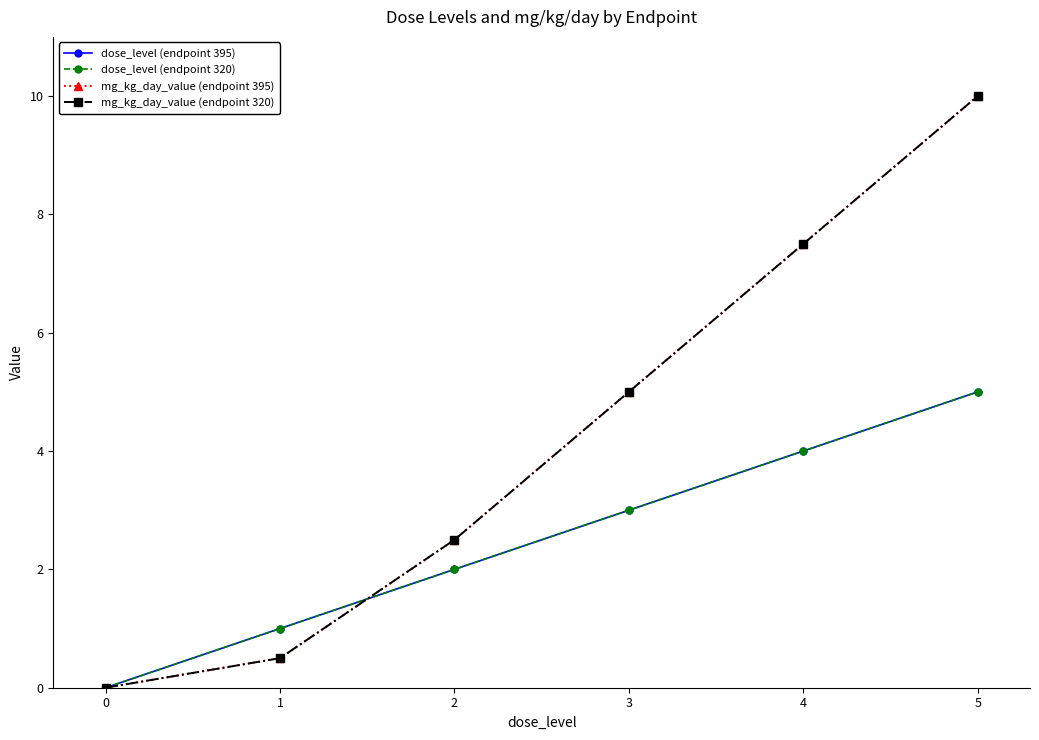

Reading left to right, what are all the values shown in this chart?

dose_level (endpoint 395): 0=0.0	1=1.0	2=2.0	3=3.0	4=4.0	5=5.0
dose_level (endpoint 320): 0=0.0	1=1.0	2=2.0	3=3.0	4=4.0	5=5.0
mg_kg_day_value (endpoint 395): 0=0.0	1=0.5	2=2.5	3=5.0	4=7.5	5=10.0
mg_kg_day_value (endpoint 320): 0=0.0	1=0.5	2=2.5	3=5.0	4=7.5	5=10.0